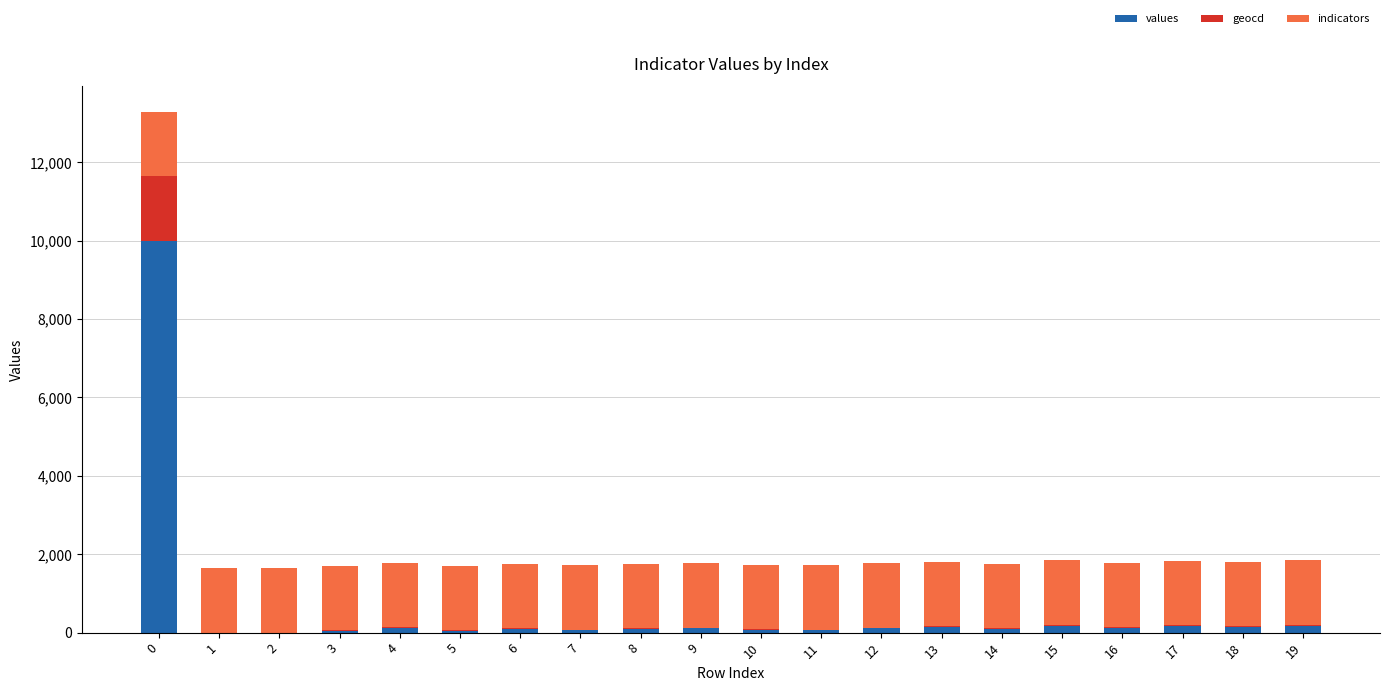

What is the total value across all series at 10?

1729